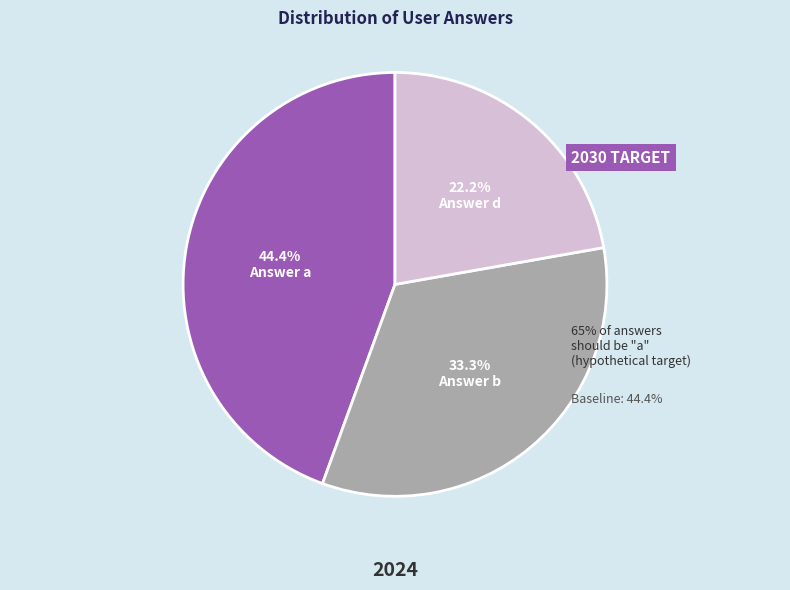

Which has a higher value, Answer b or Answer a?

Answer a